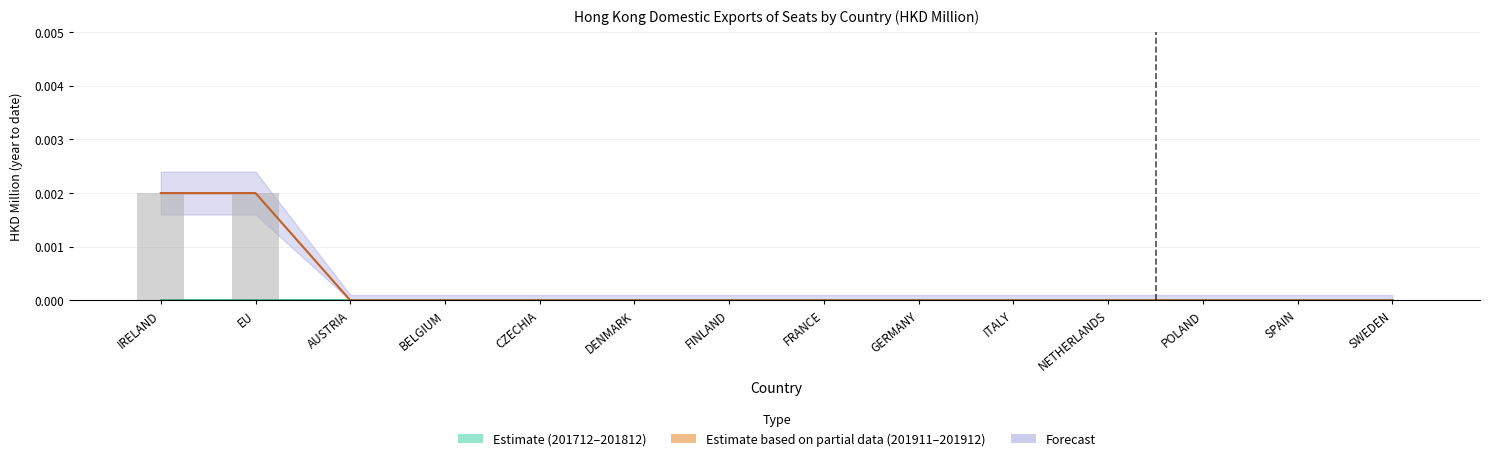

The value of 201911 (raw) at FRANCE is 0.0. True or false?

True